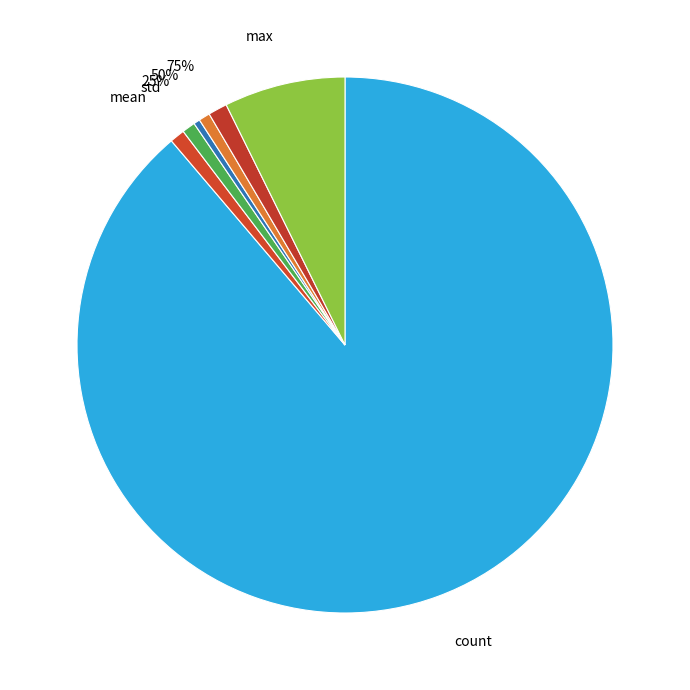

Approximately how many times larger is the value at count compared to std?

111.6